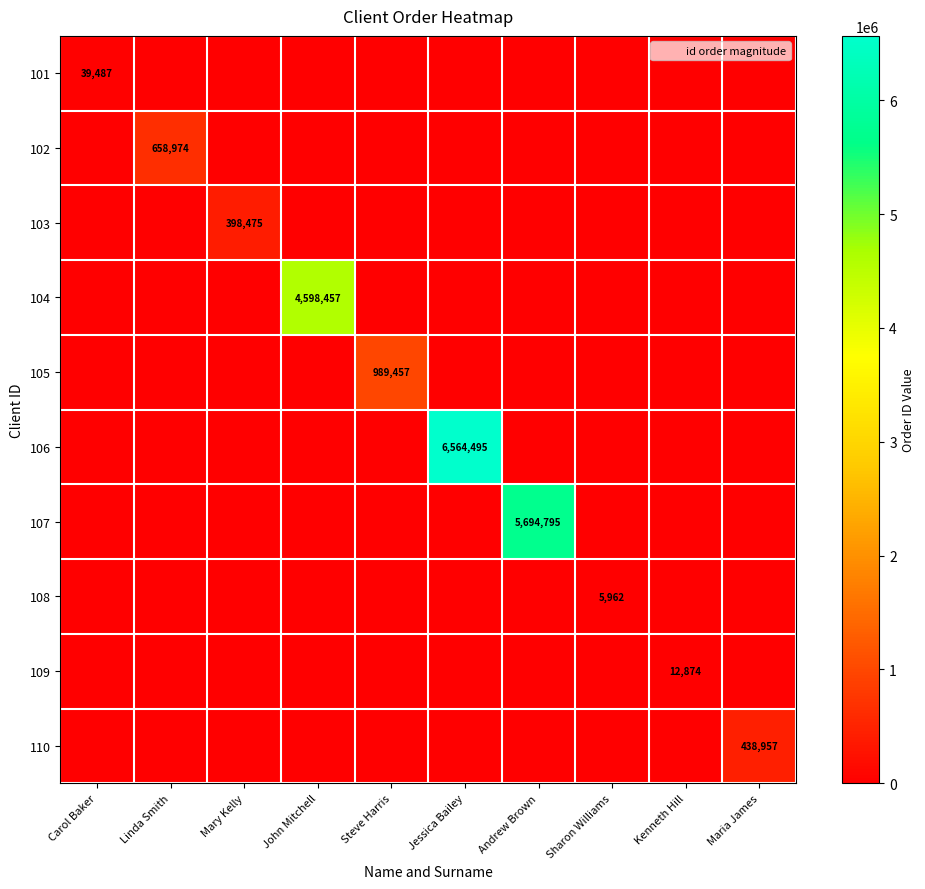

What is the maximum value for 106?

6564495